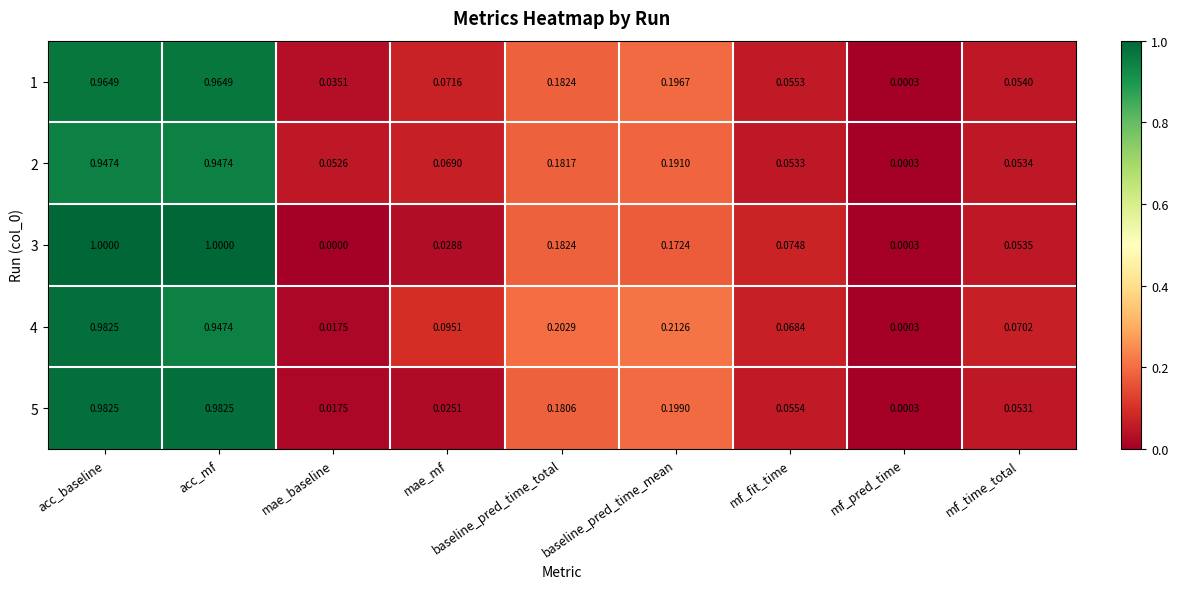

Rank the series at mae_mf from lowest to highest value.

5, 3, 2, 1, 4